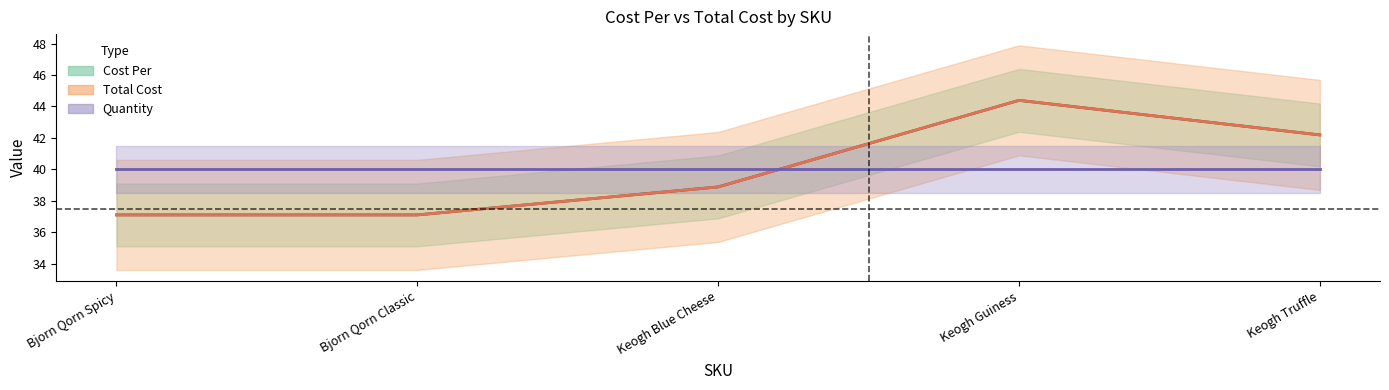

What is the minimum value shown in the chart?

37.1